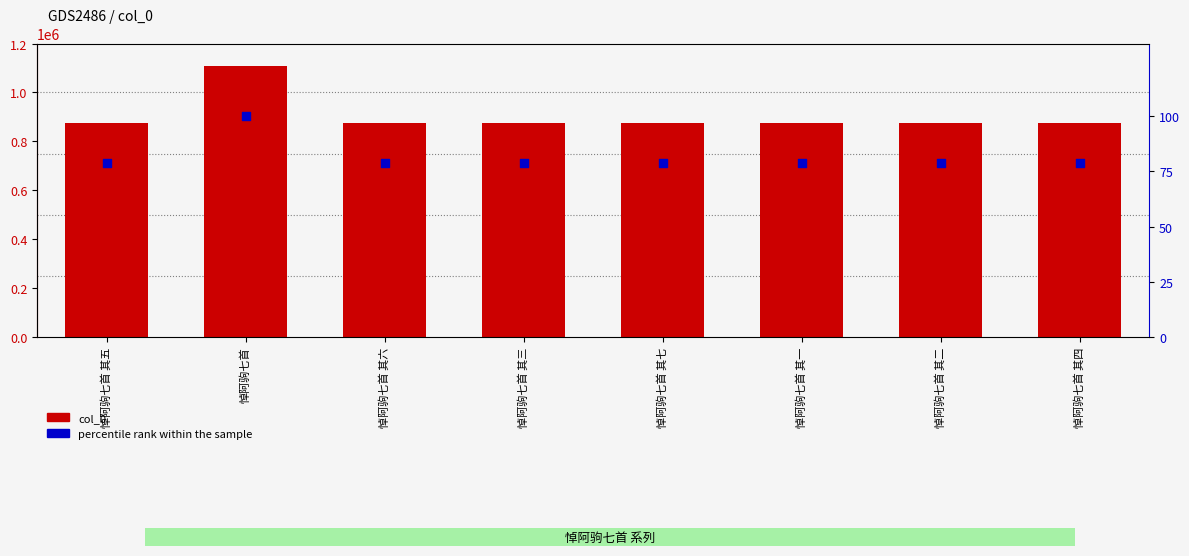

What are all the series names shown in the legend?

col_0, percentile rank within the sample